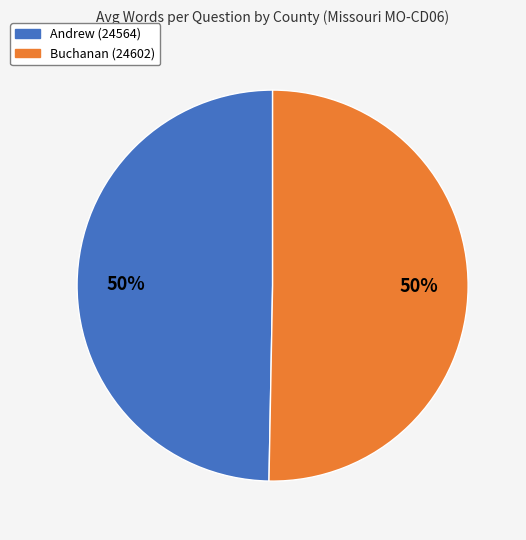

To the nearest percent, what is the average slice percentage?

50%